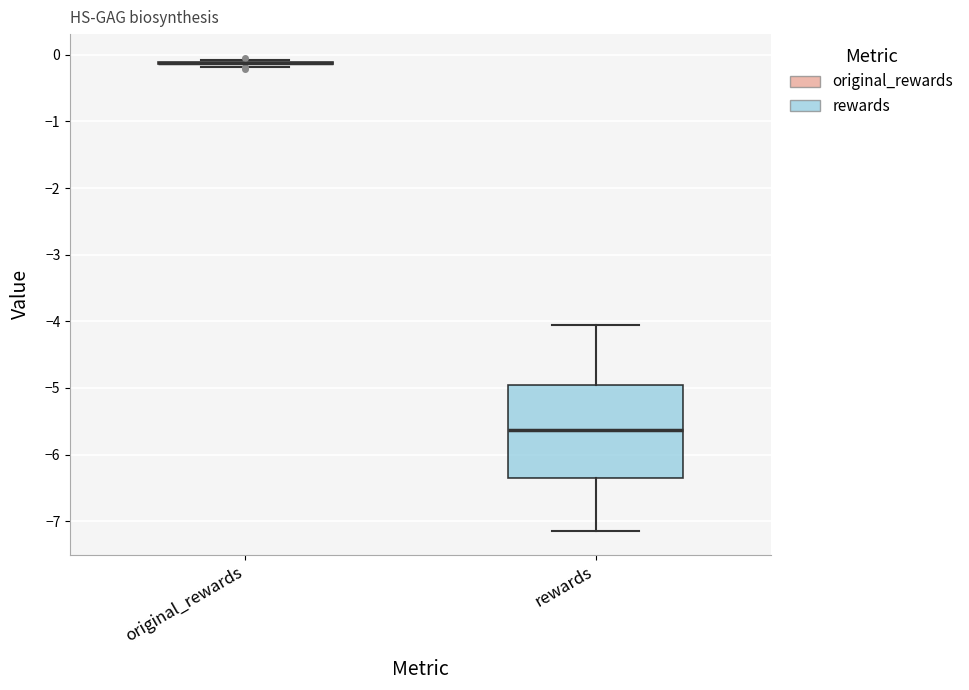

Reading left to right, transcribe this box plot: for each box, give where its median line is, the range the box spans, and where its two whiskers end, as read against the y-axis. The values are not printed on the chart, so give them approximately, as read against the axis.

original_rewards: box collapsed to a line at -0.1, whiskers -0.2 to -0.1
rewards: median -5.6, box -6.4 to -4.9, whiskers -7.1 to -4.1